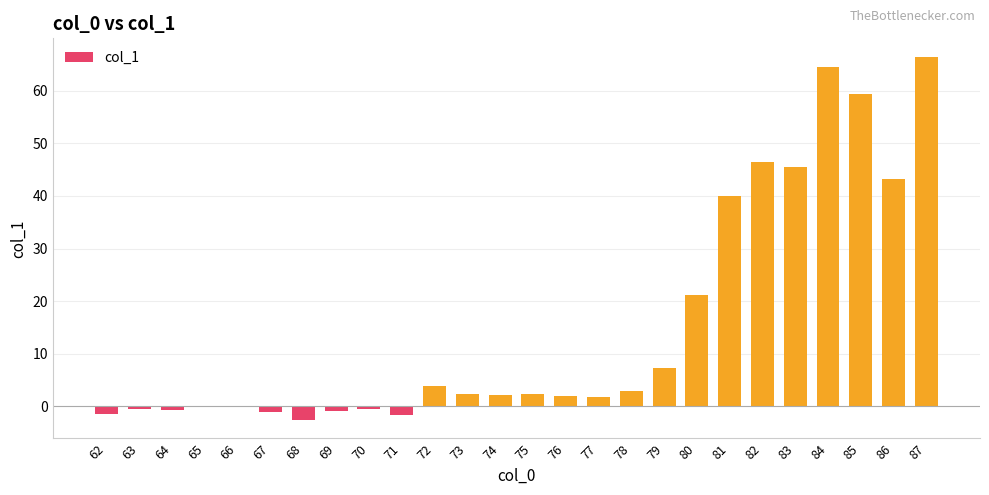

What is the change in value from 71 to 76?

+3.8